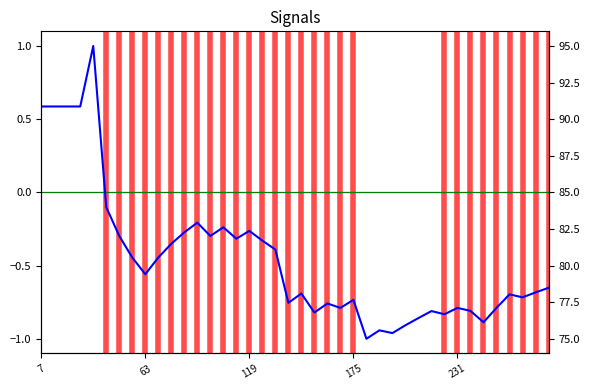

How many values are below zero?

35